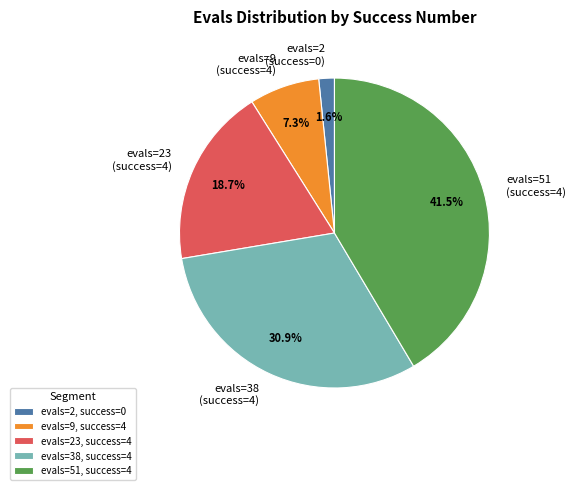

Does evals=9 (success=4) represent more than half of the total?

No